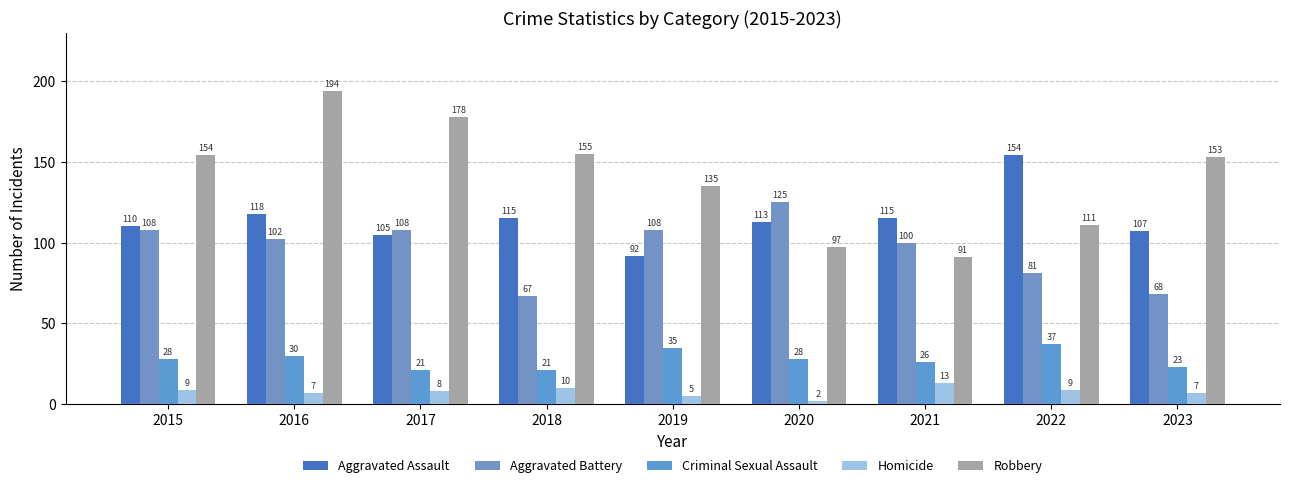

Is it true that Homicide equals 2 at 2020?

True